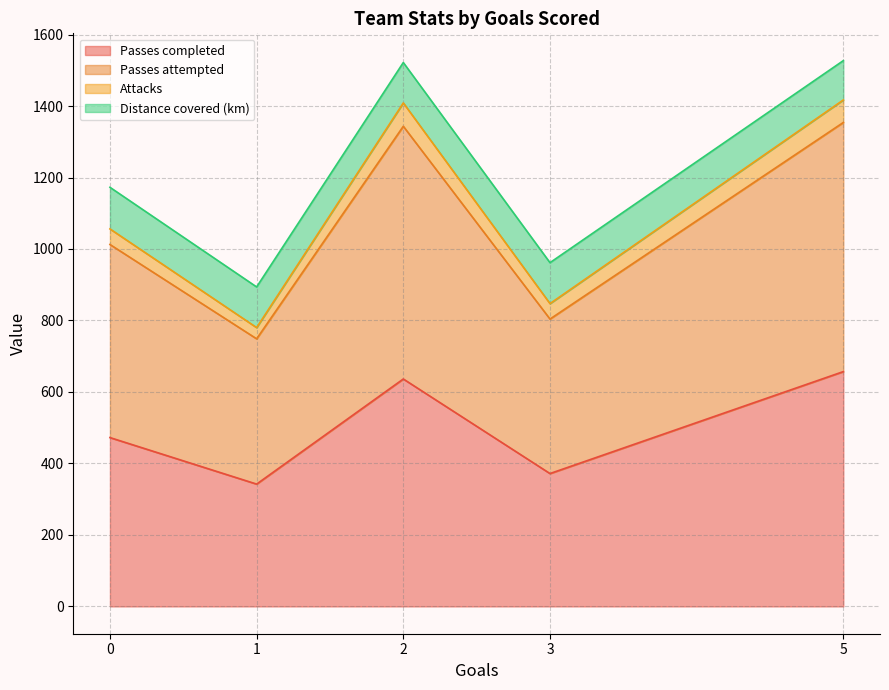

What is the highest value of the Passes completed series?

657.0